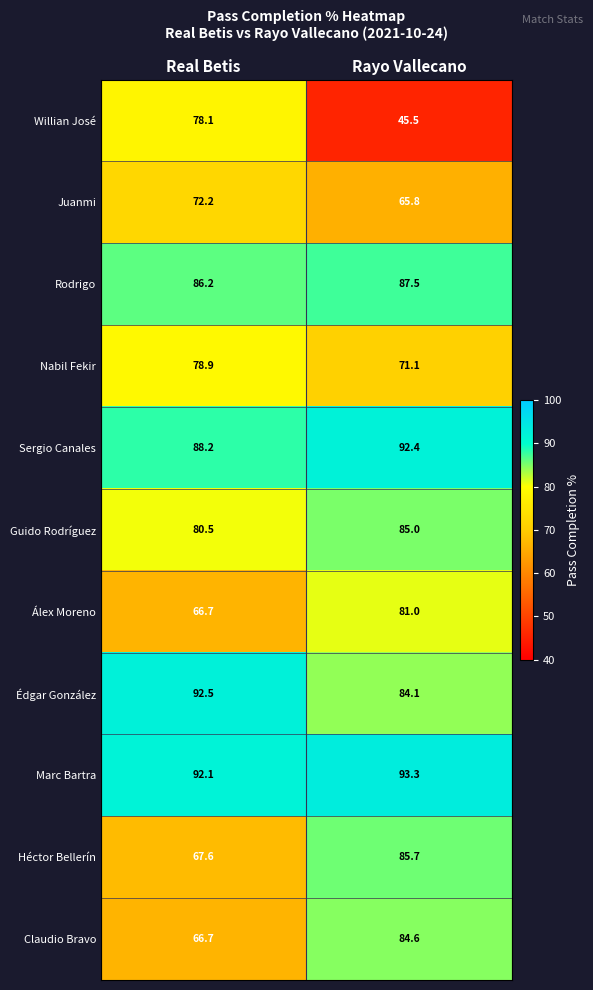

The value of Willian José at Real Betis is 78.1. True or false?

True